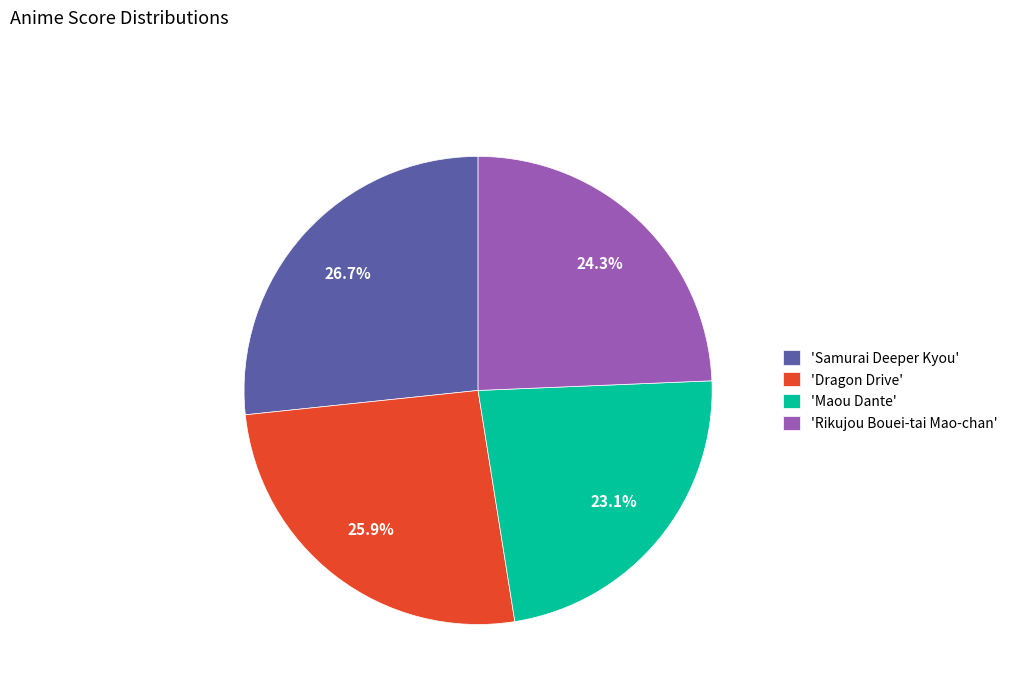

Combined, what portion of the pie is 'Maou Dante' and 'Samurai Deeper Kyou'?

49.8%